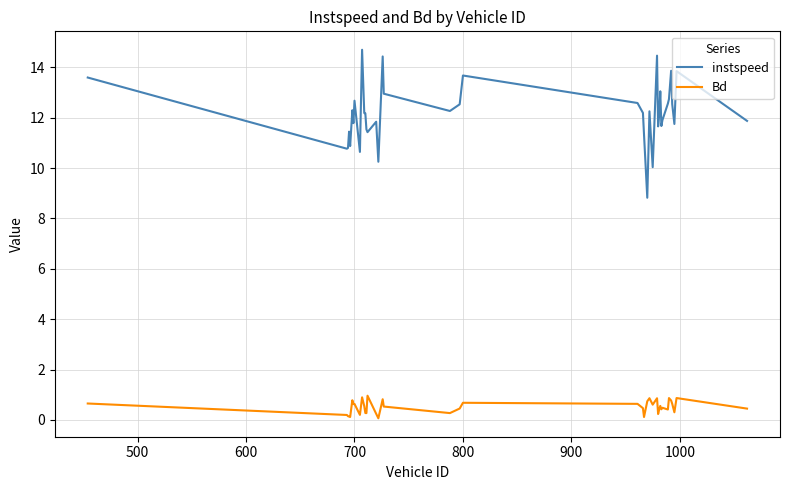

List the series in order of their overall mean, highest first.

instspeed, Bd